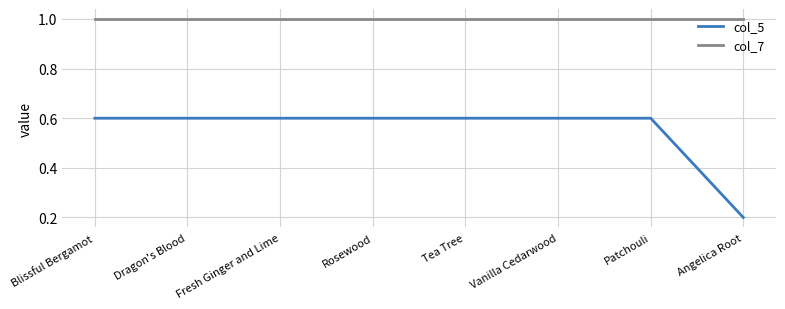

True or false: col_7 and col_5 intersect in this chart.

False